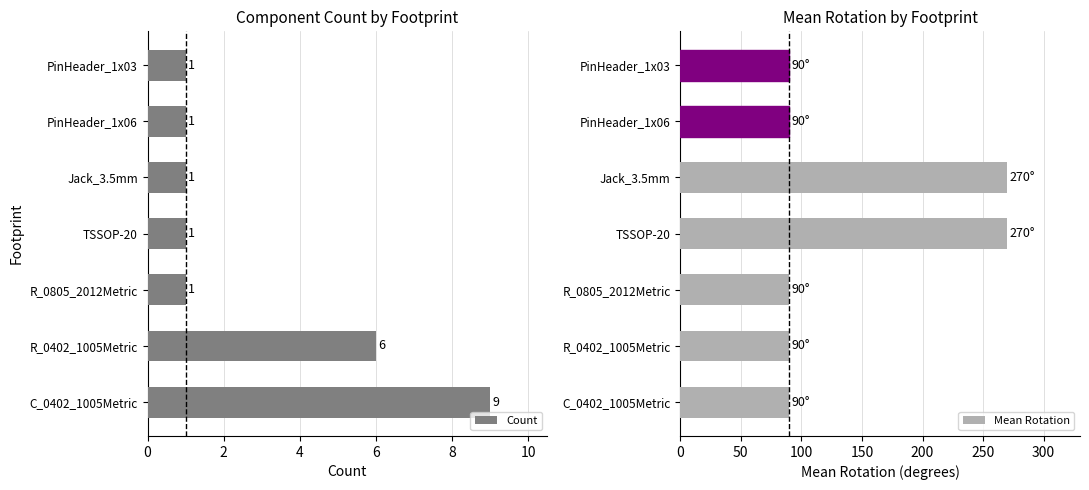

Does the chart contain stacked bars?

No